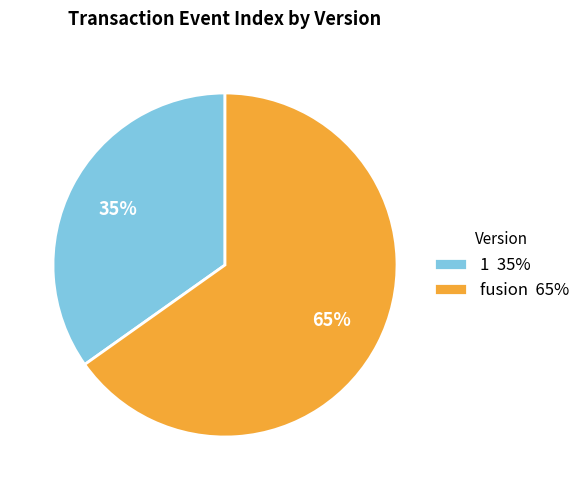

What percentage is the fusion 65% slice, to the nearest percent?

65%